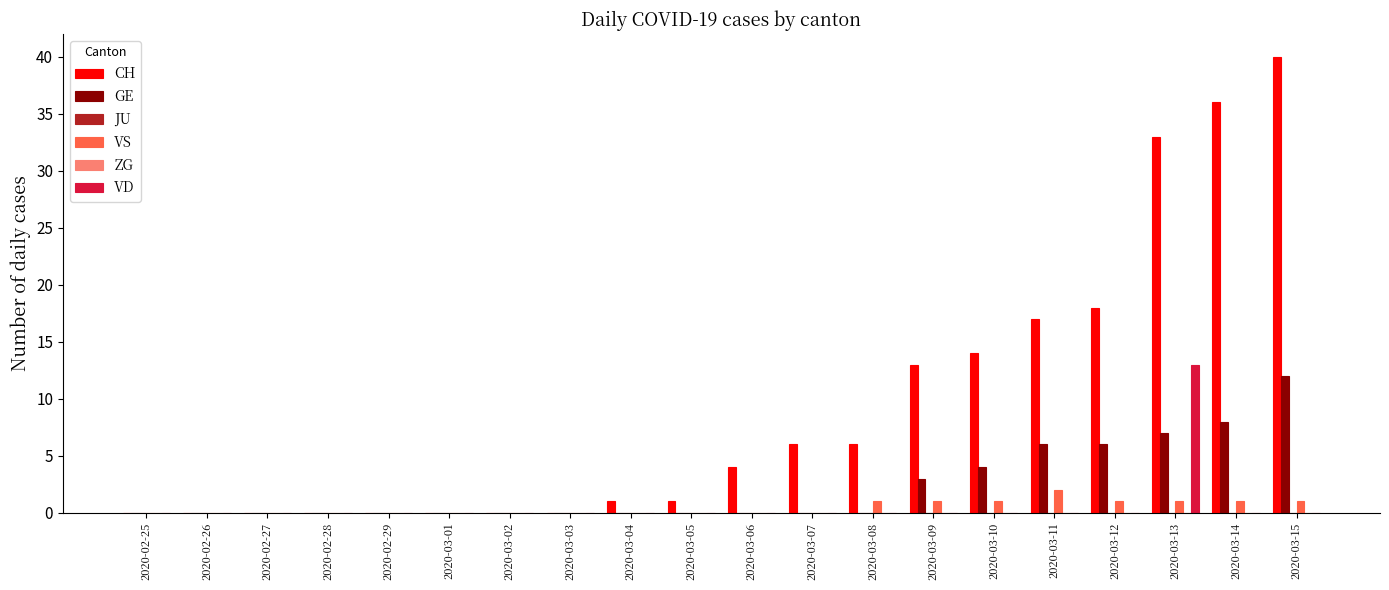

Is it true that VD equals 0 at 2020-03-08?

True